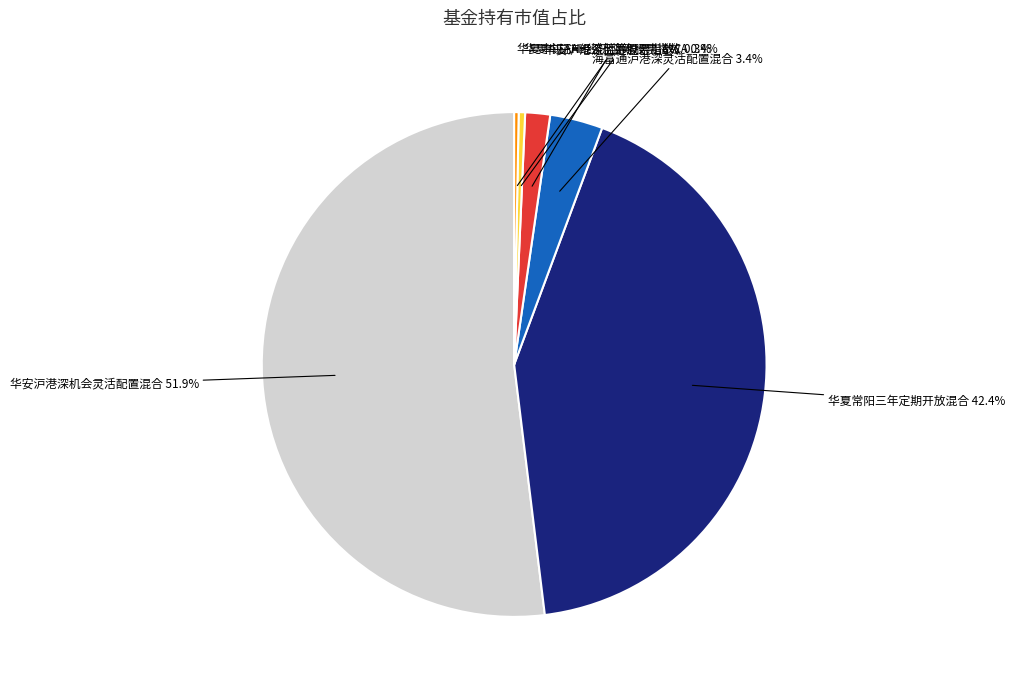

Does 华安沪港深机会灵活配置混合 represent more than half of the total?

Yes